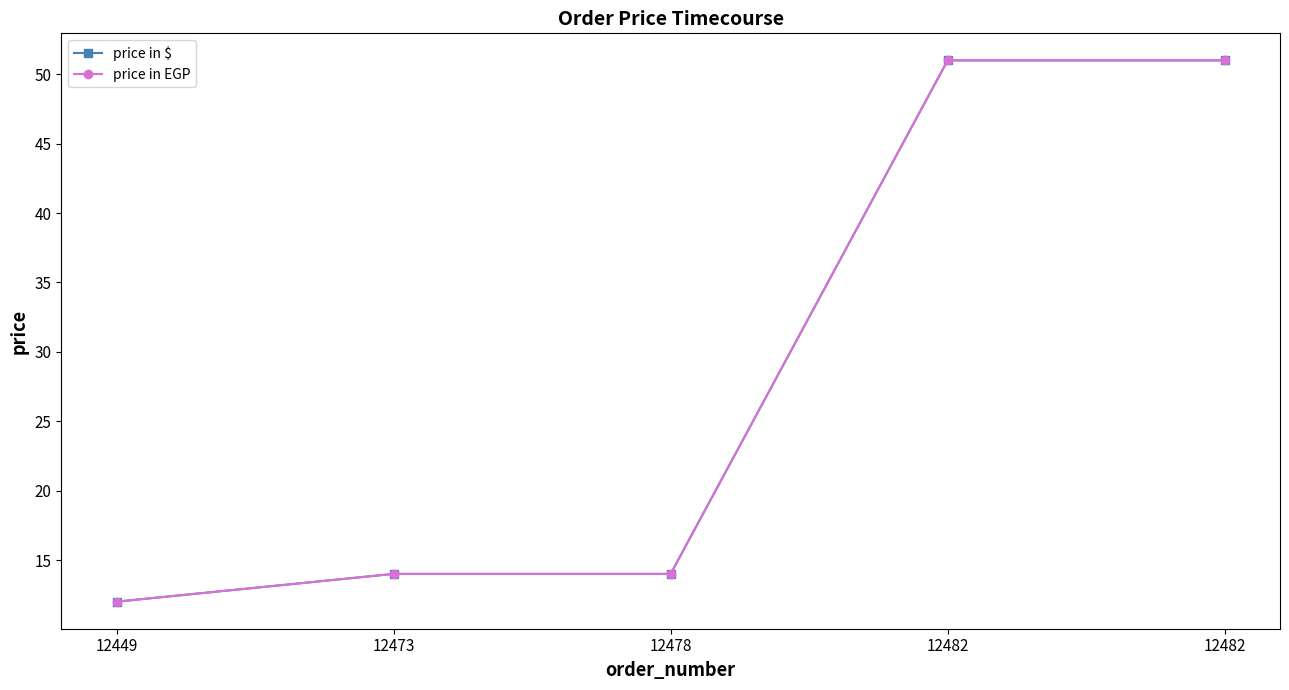

What is the difference between the second highest and minimum values in the price in EGP series?

39